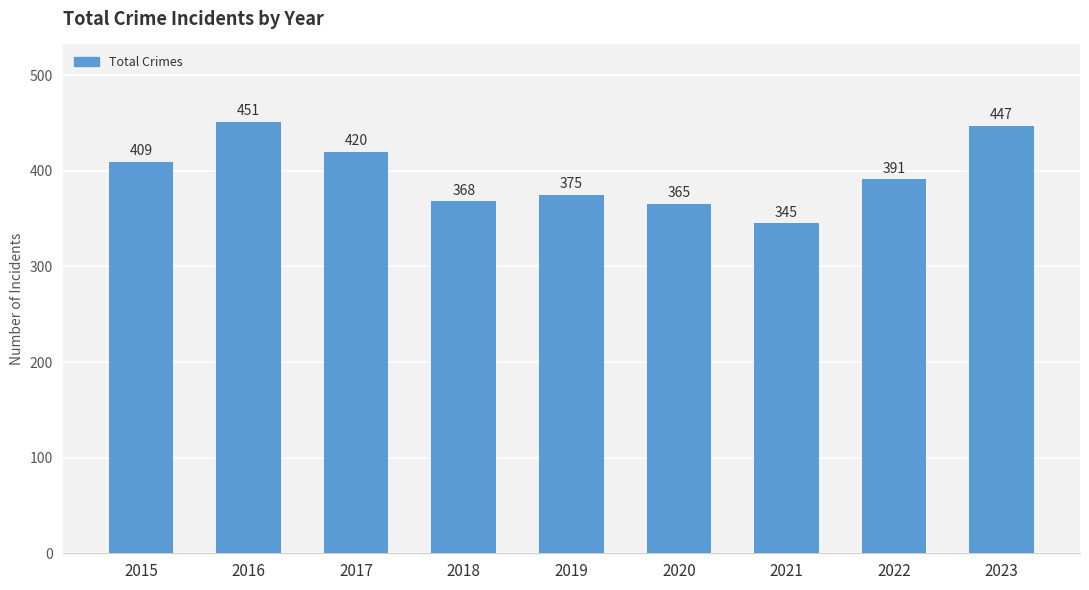

What is the value of the 8th bar from the left?

391